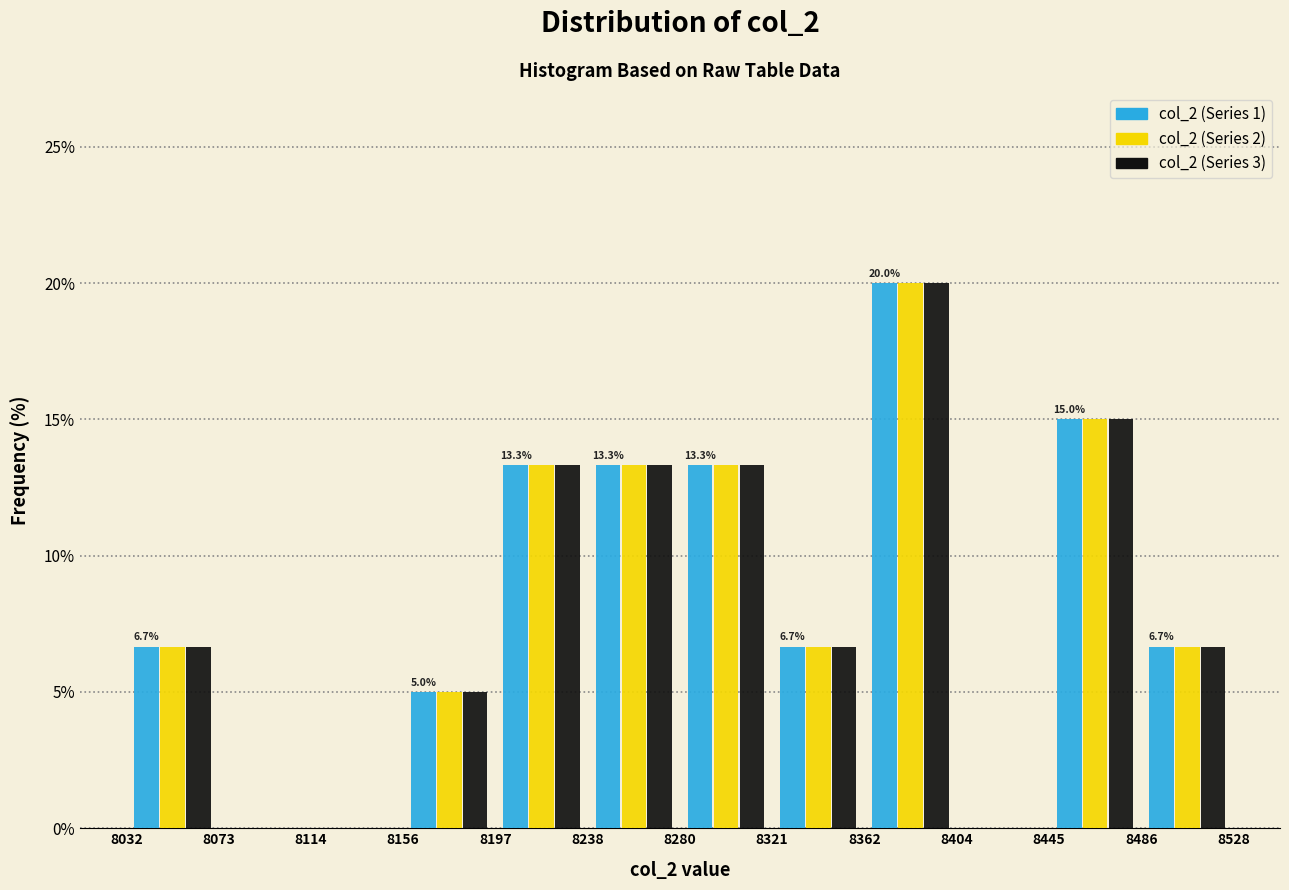

In the col_2 (Series 3) series, which range on the x-axis has the tallest bar?

8362 to 8404